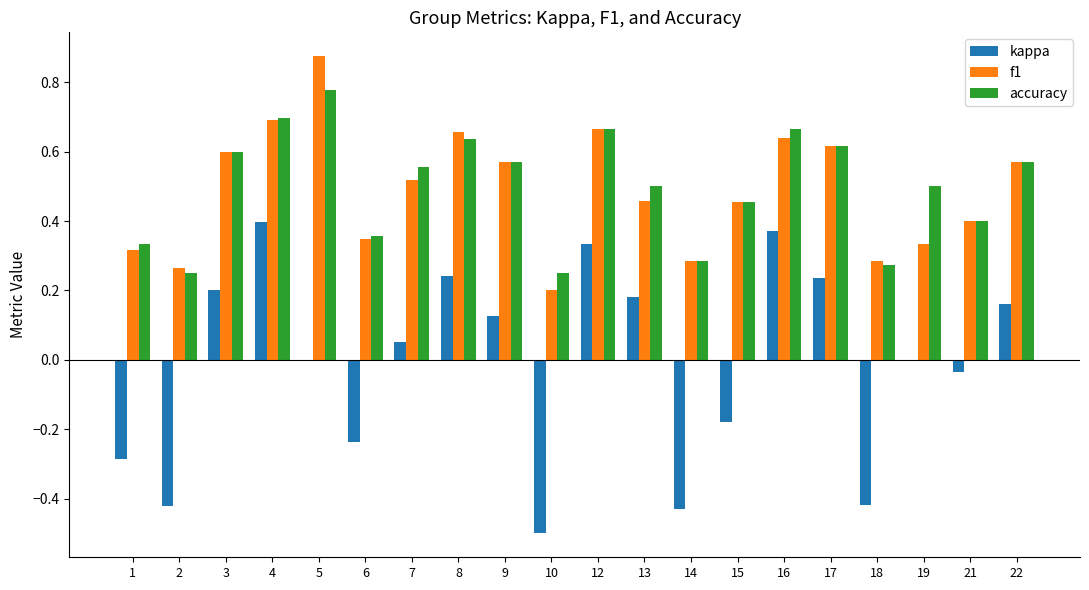

Is the value of f1 at 5 greater than the value of kappa at 9?

Yes